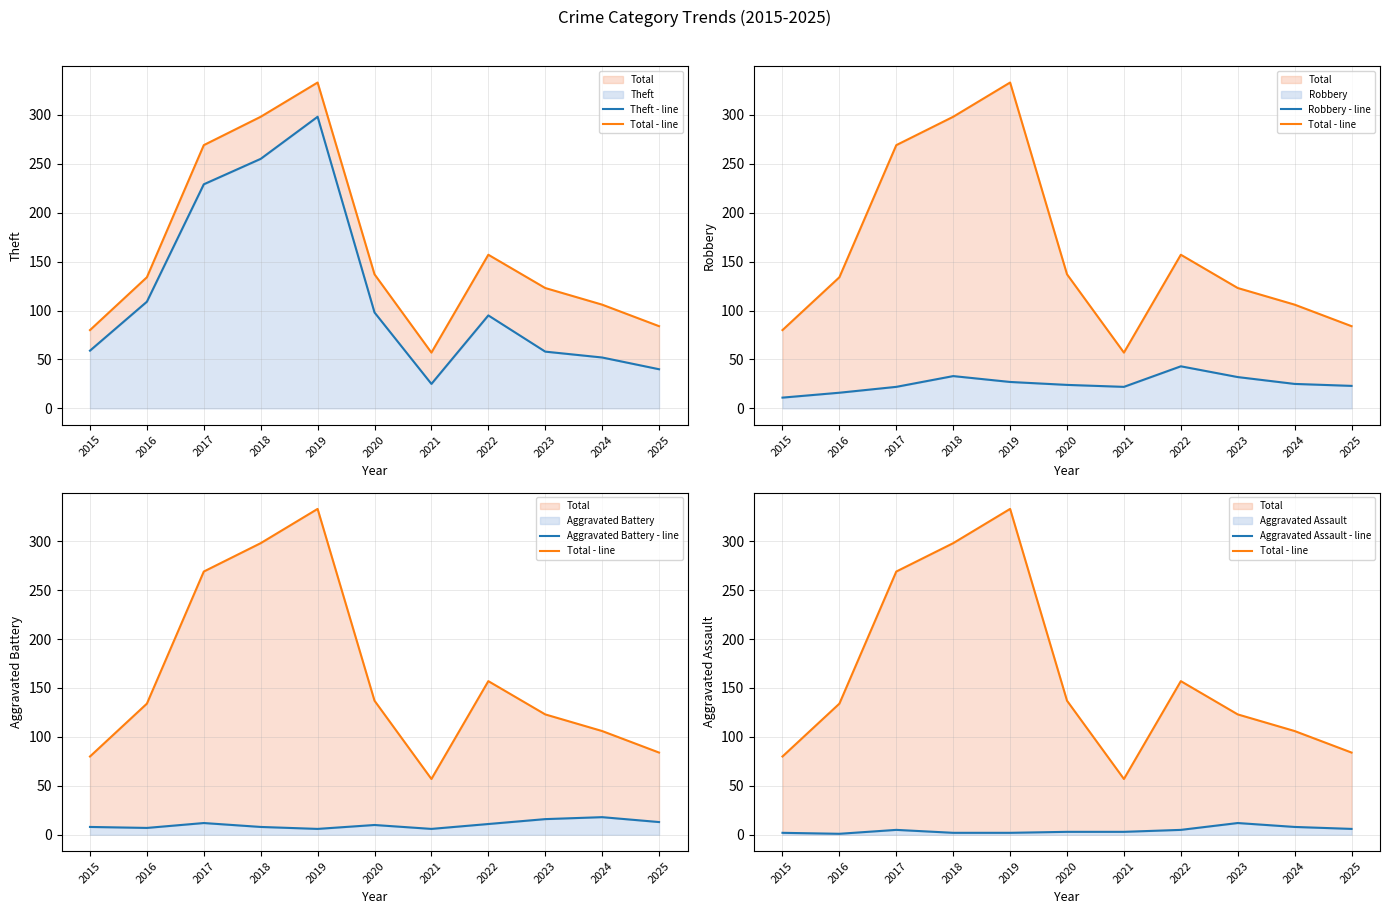

What is the maximum value for Robbery - line?

43